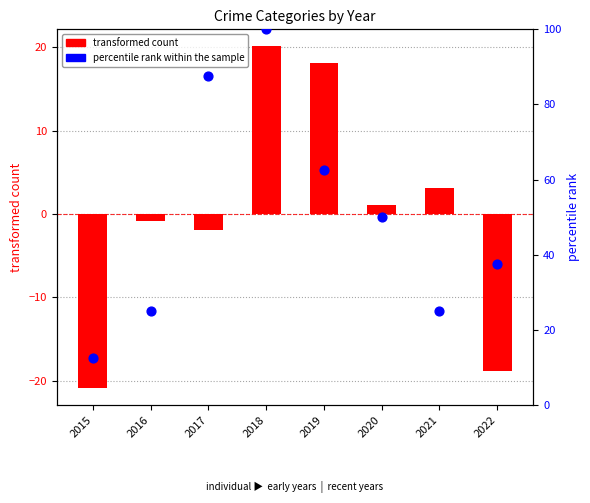

Which series has the widest spread of Y values?

percentile rank within the sample